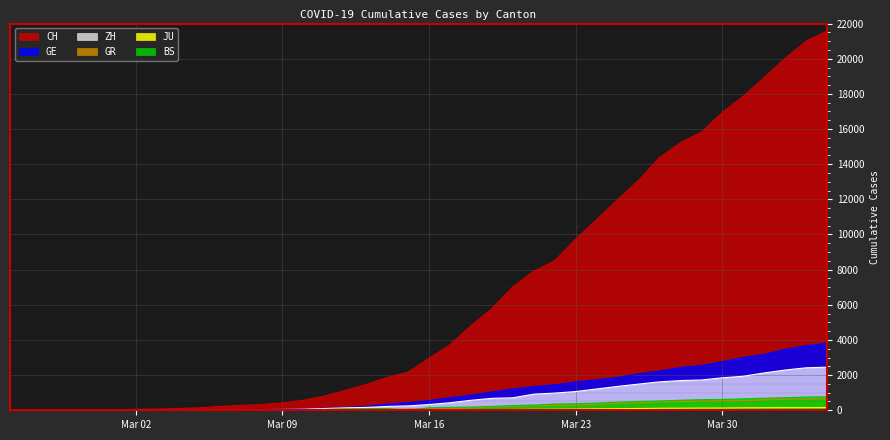

How many data points in GR are less than 84?

20